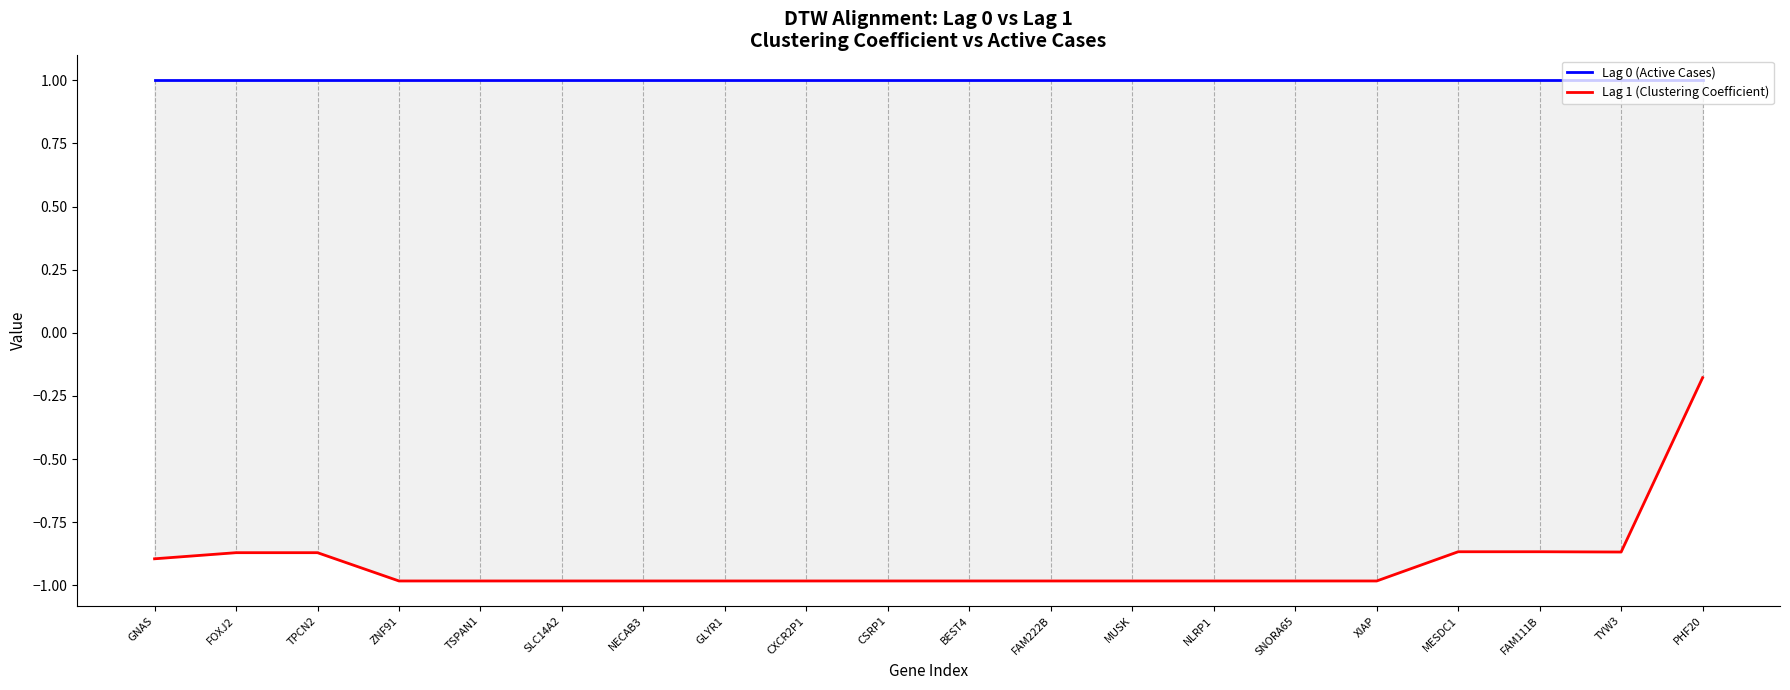

List the labels in order of Lag 1 (Clustering Coefficient) value, largest first.

PHF20, MESDC1, FAM111B, TYW3, FOXJ2, TPCN2, GNAS, ZNF91, TSPAN1, SLC14A2, NECAB3, GLYR1, CXCR2P1, CSRP1, BEST4, FAM222B, MUSK, NLRP1, SNORA65, XIAP